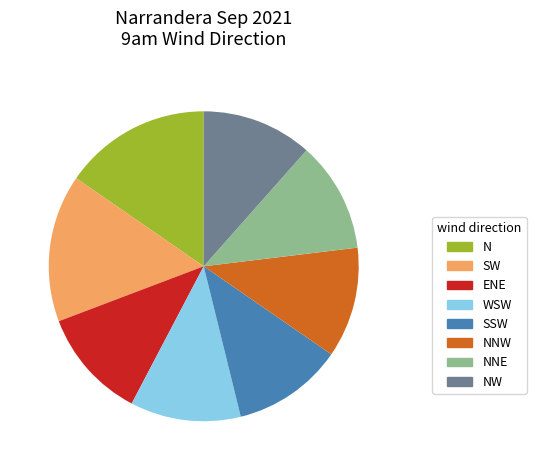

The N slice represents 15% of the pie. True or false?

True